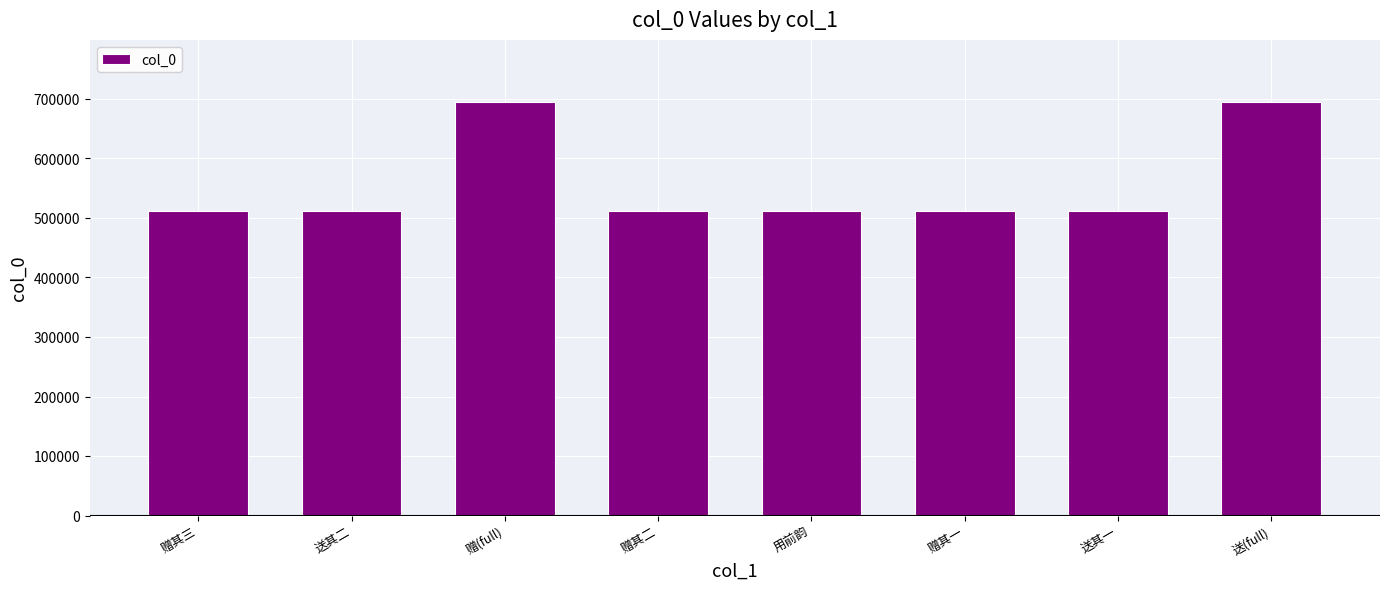

Is it true that the value at 用前韵 is 511112?

True